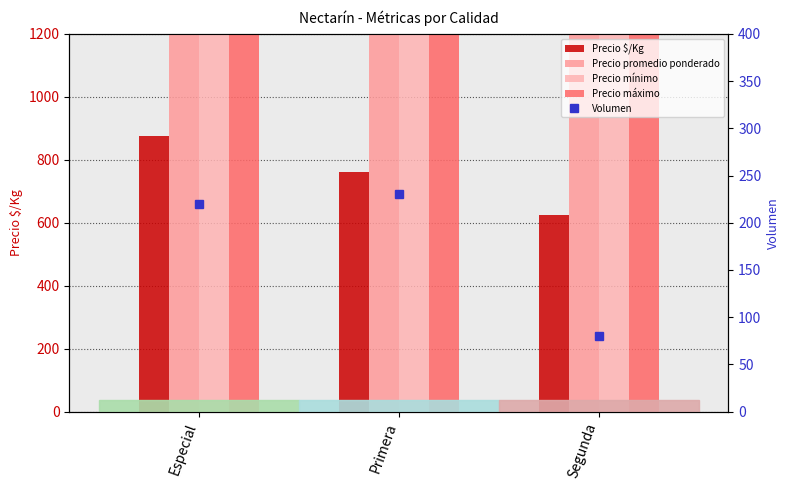

What is the difference between the highest and lowest values at Especial?

14780